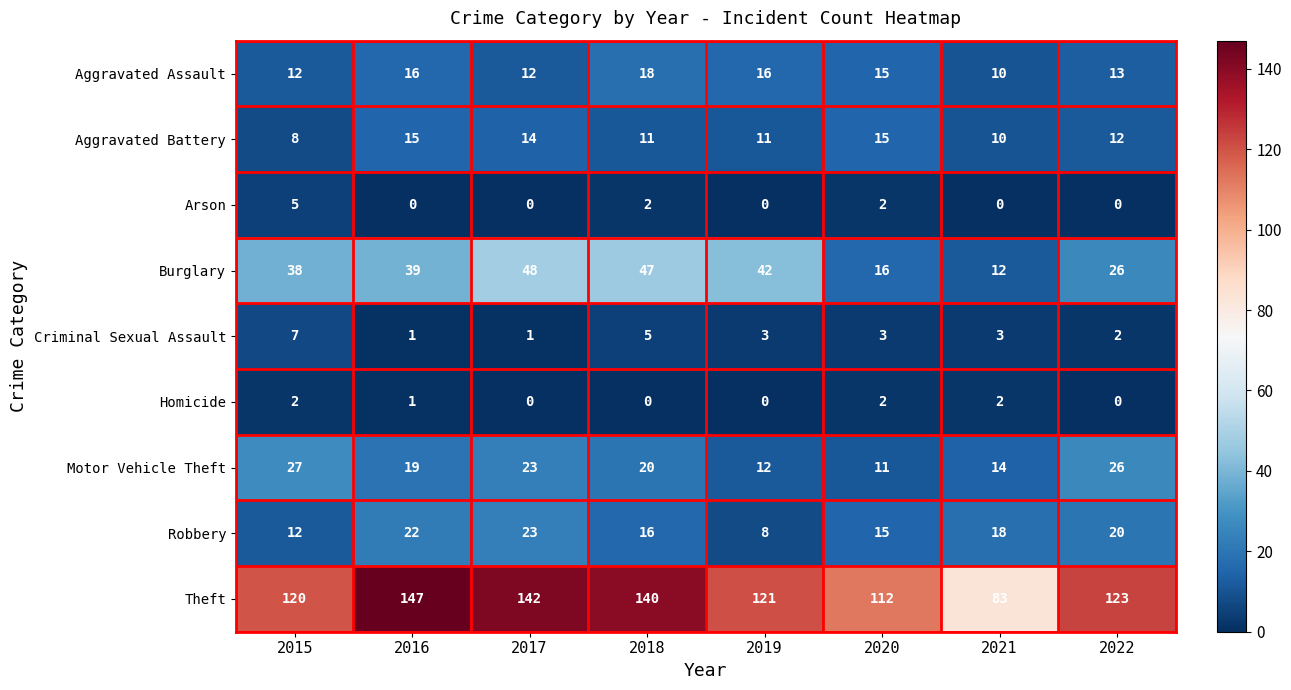

Which series has the widest spread of values?

Theft